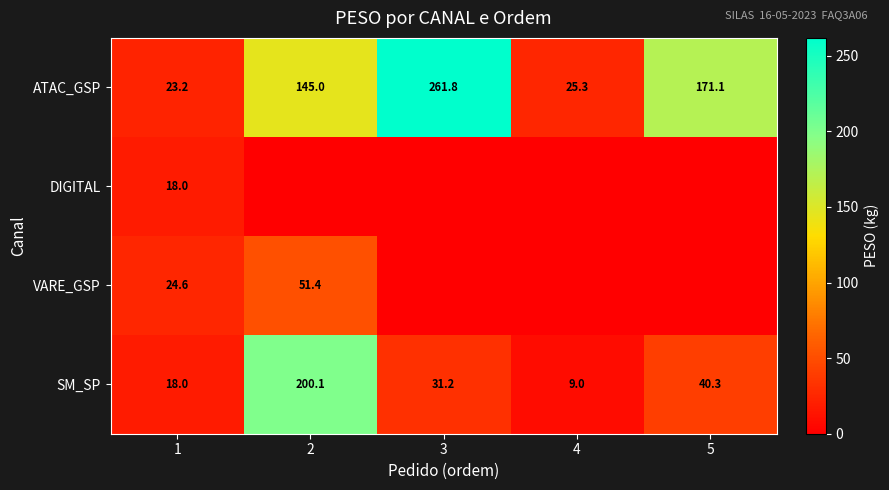

Which label corresponds to the smallest value in the chart?

2